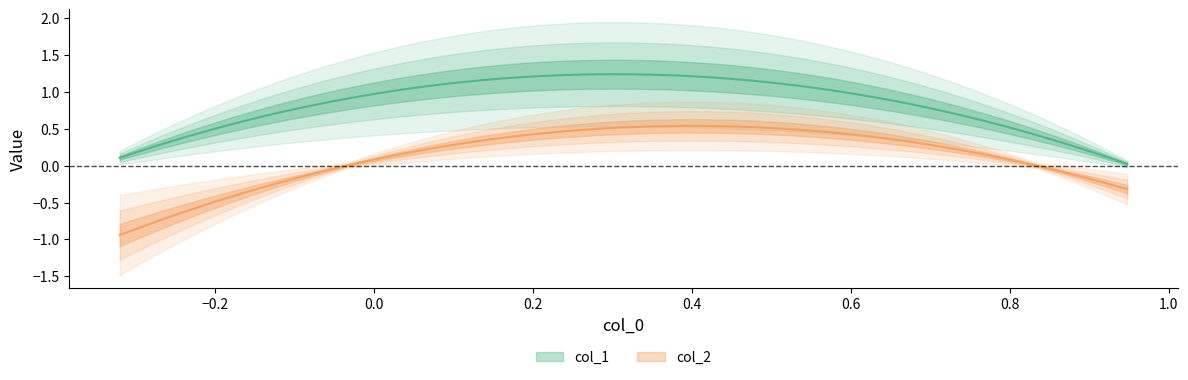

Which has a higher value, 2 or 1?

1